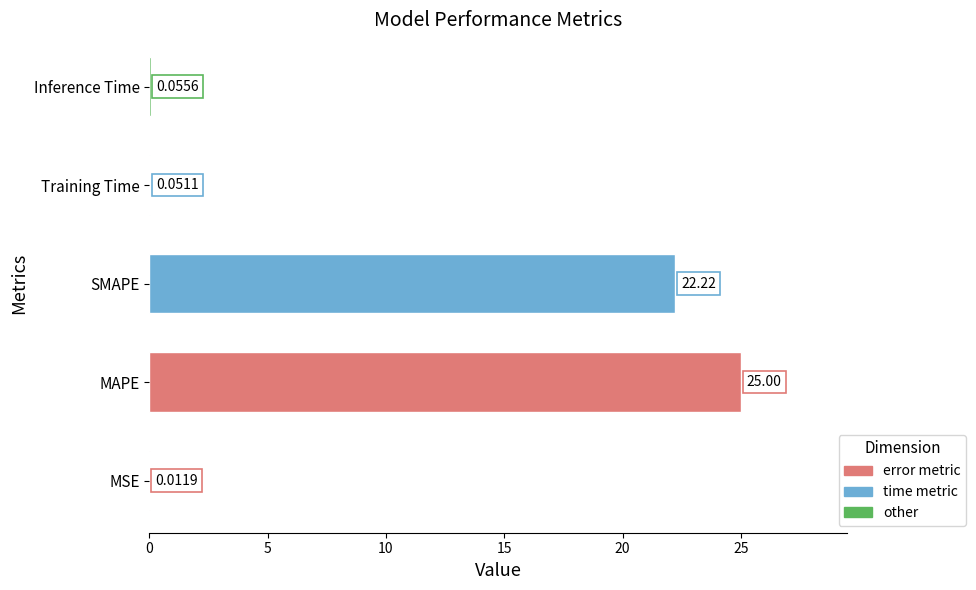

What is the sum of all values?

47.3